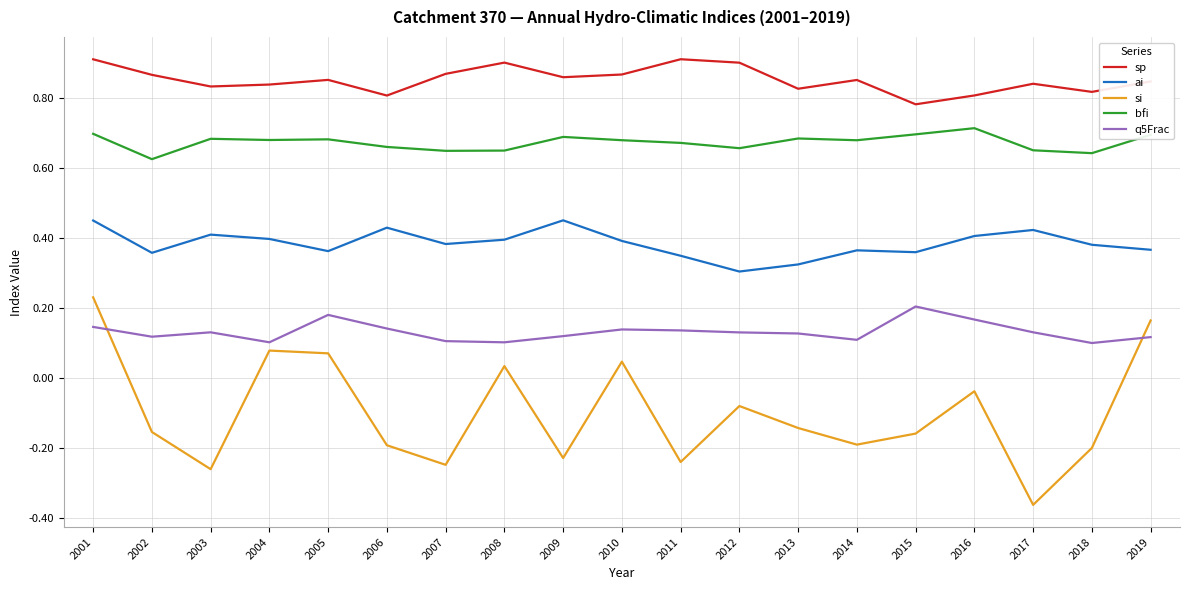

True or false: ai and sp intersect in this chart.

False